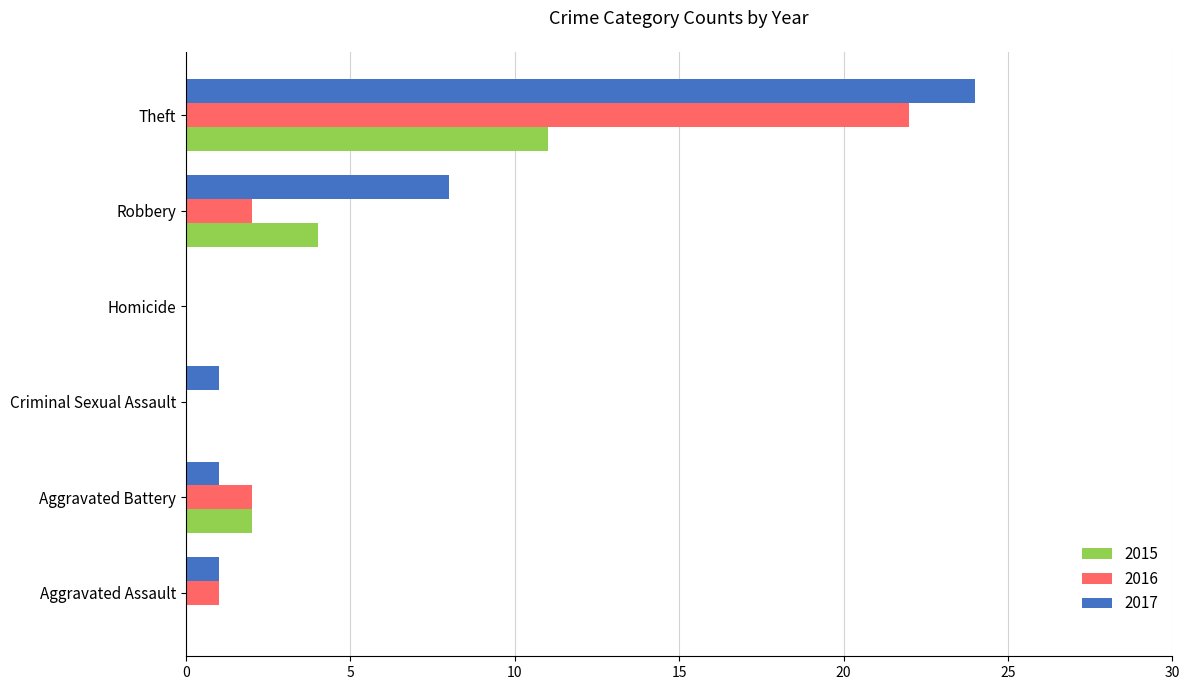

How many categories are shown in the chart?

6